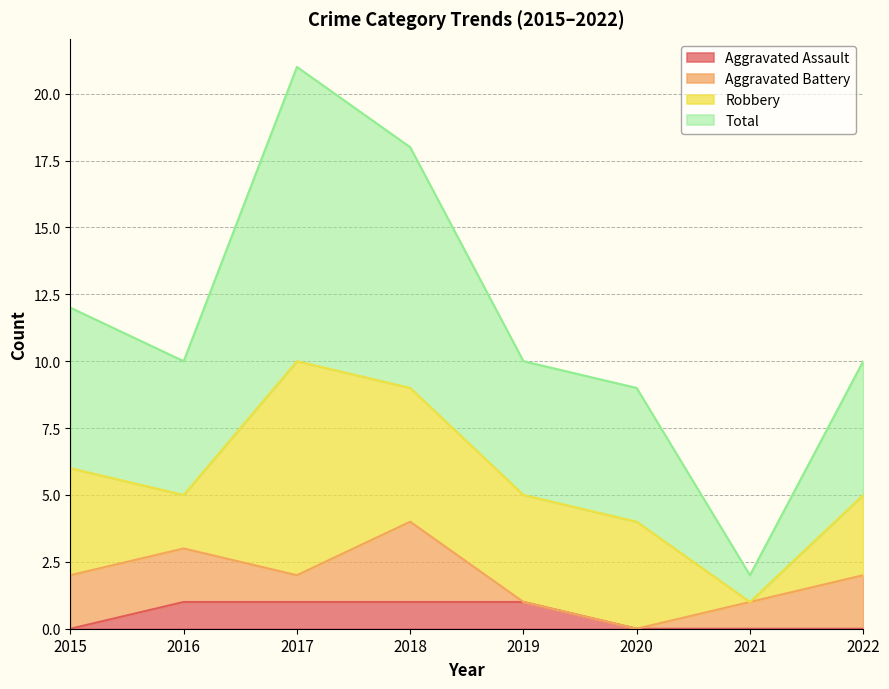

Is it true that Aggravated Assault equals 2 at 2017?

False